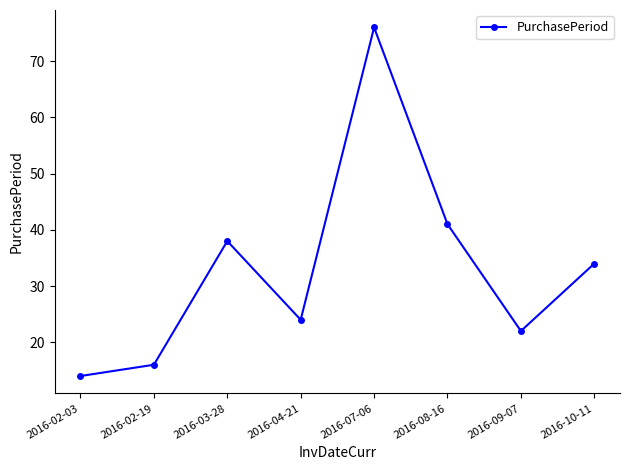

What is the difference between the values at 2016-02-03 and 2016-03-28?

24